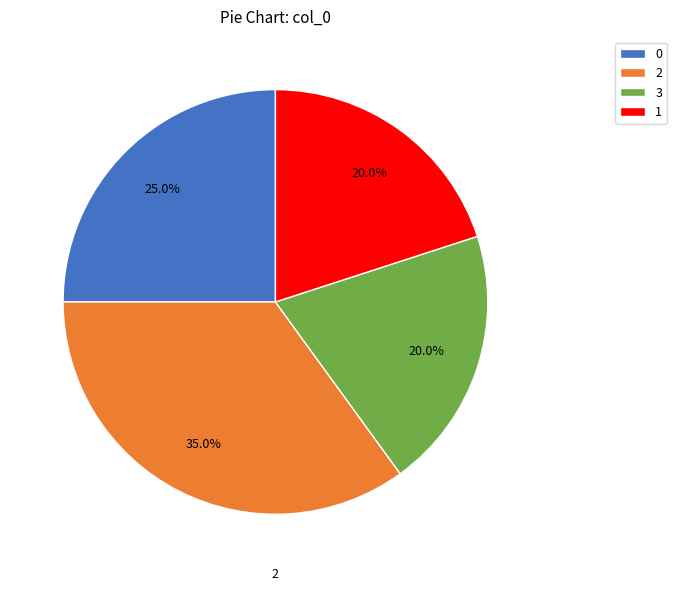

Approximately how many times larger is the value at 3 compared to 0?

0.8